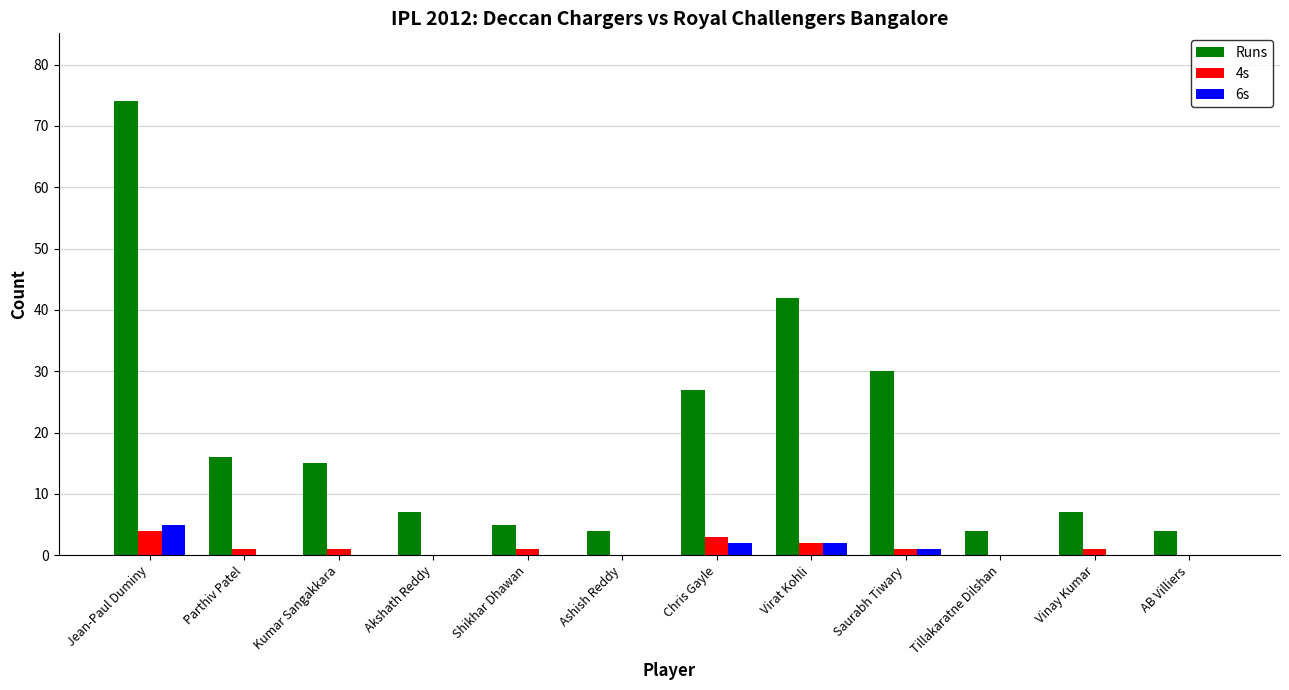

Are the bars grouped side by side (vs. stacked)?

Yes